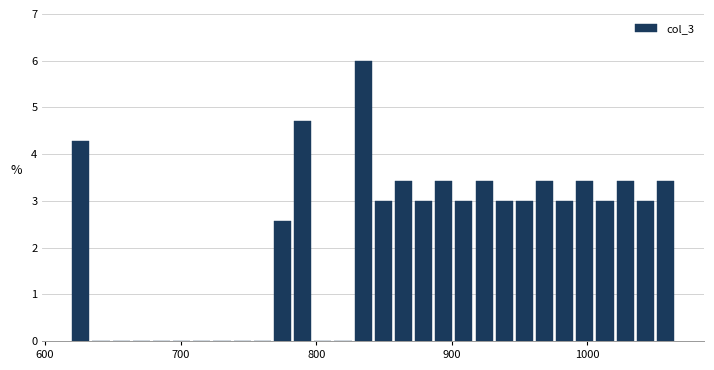

Read against the x-axis, roughly where is the centre of the tallest bar?

830